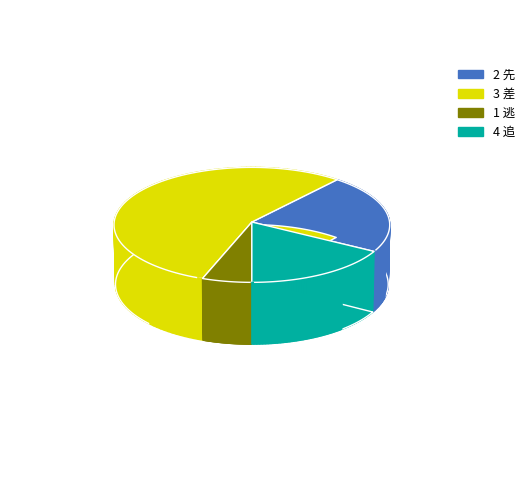

Which has a higher value, 3 差 or 2 先?

3 差